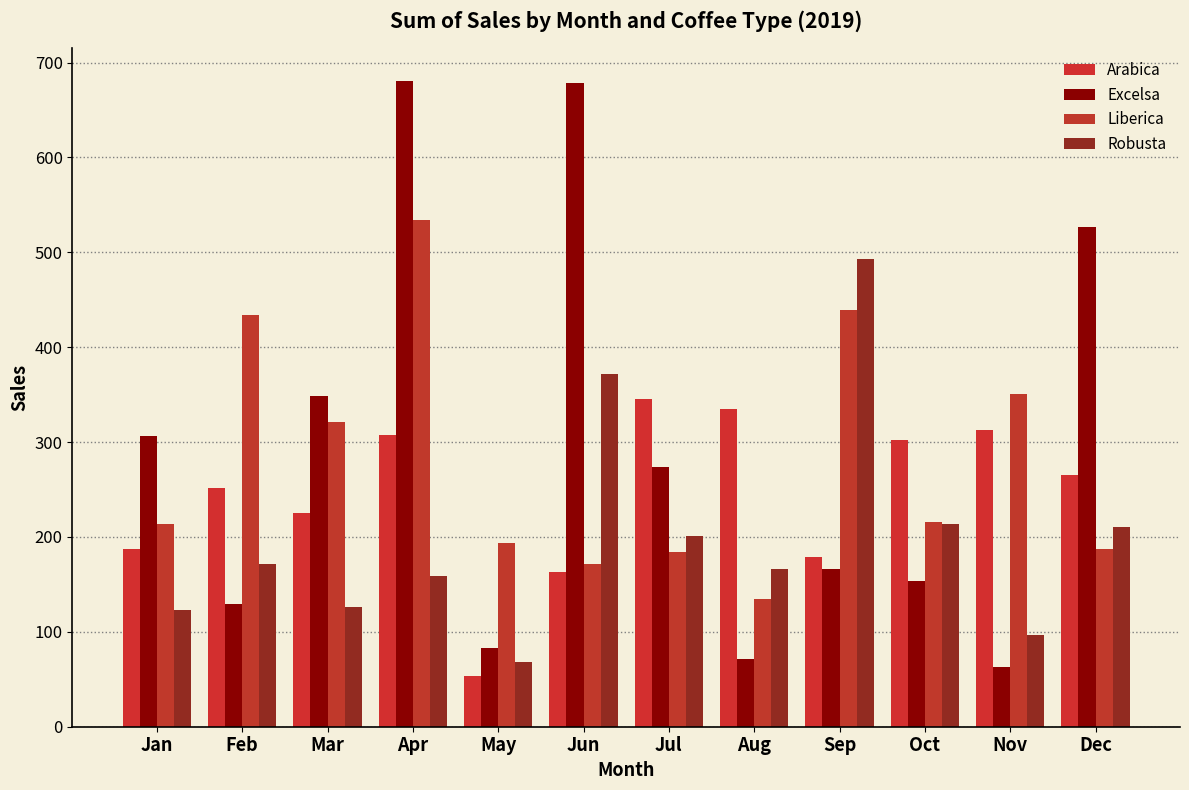

Where does the Robusta series first go above 171?

Feb